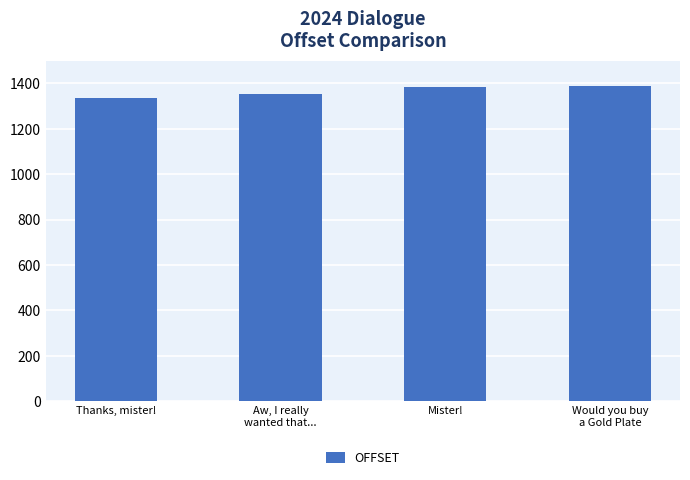

What is the greatest value displayed?

1390